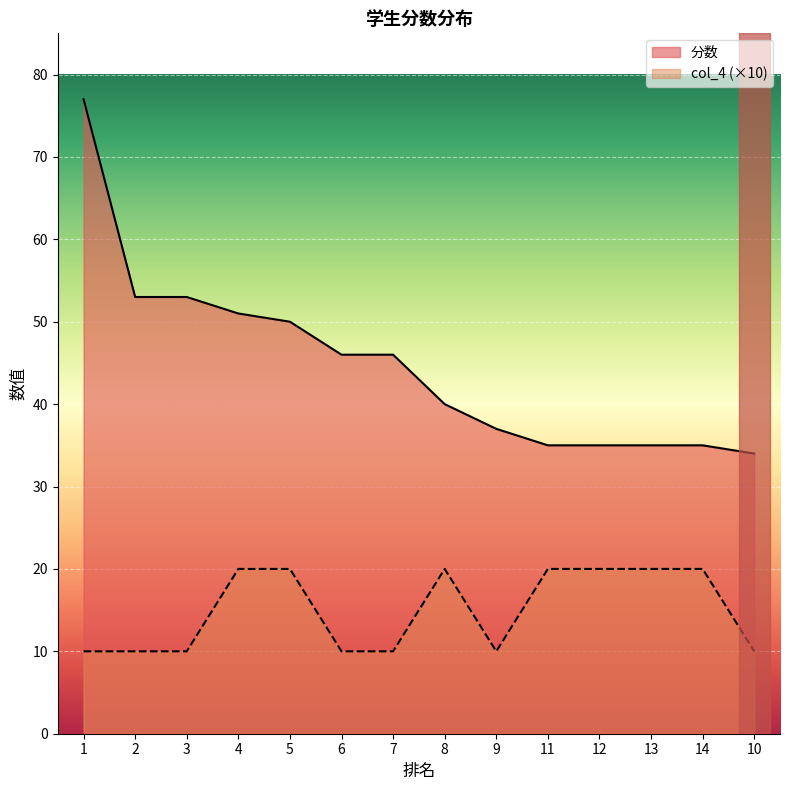

Which series has the widest spread of values?

分数